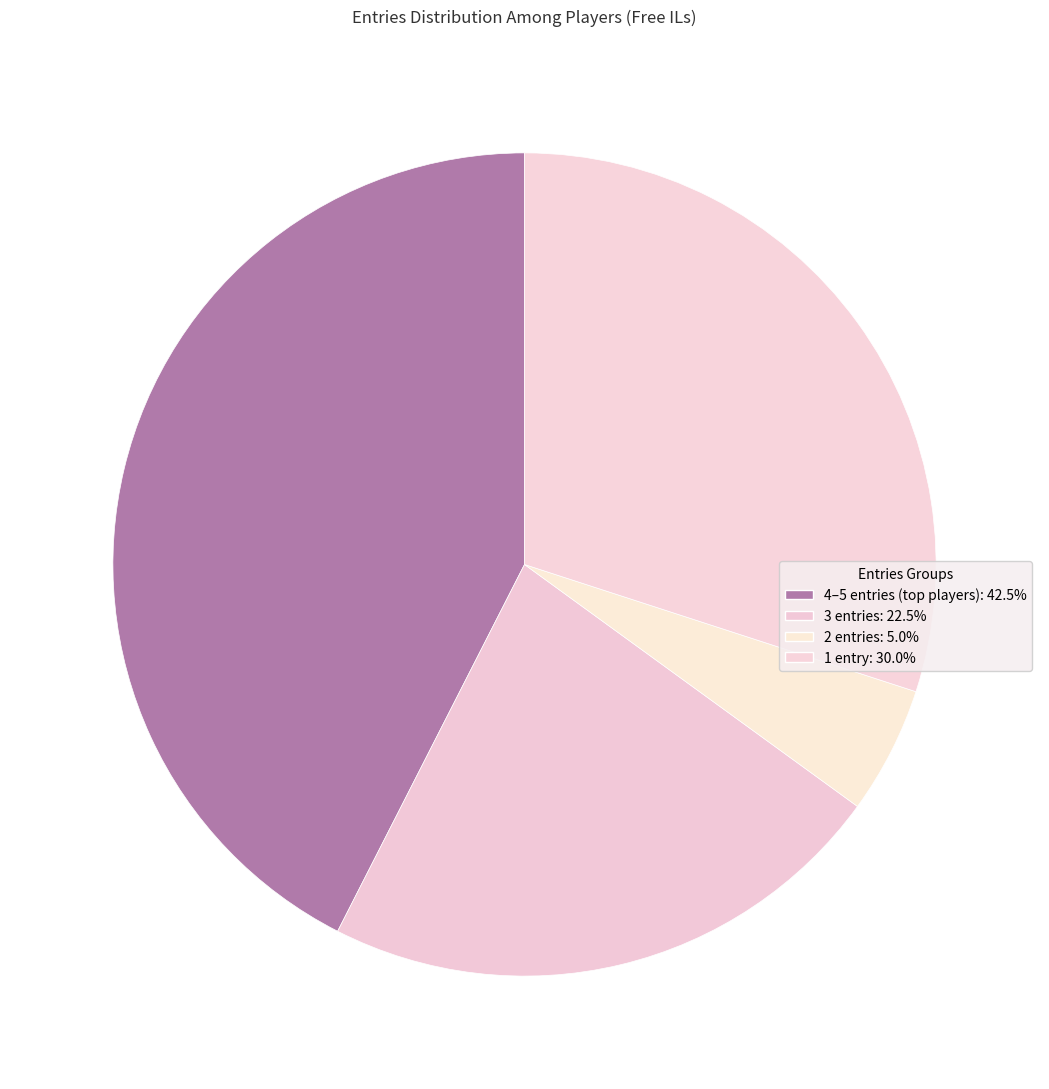

How many segments does this pie chart have?

4